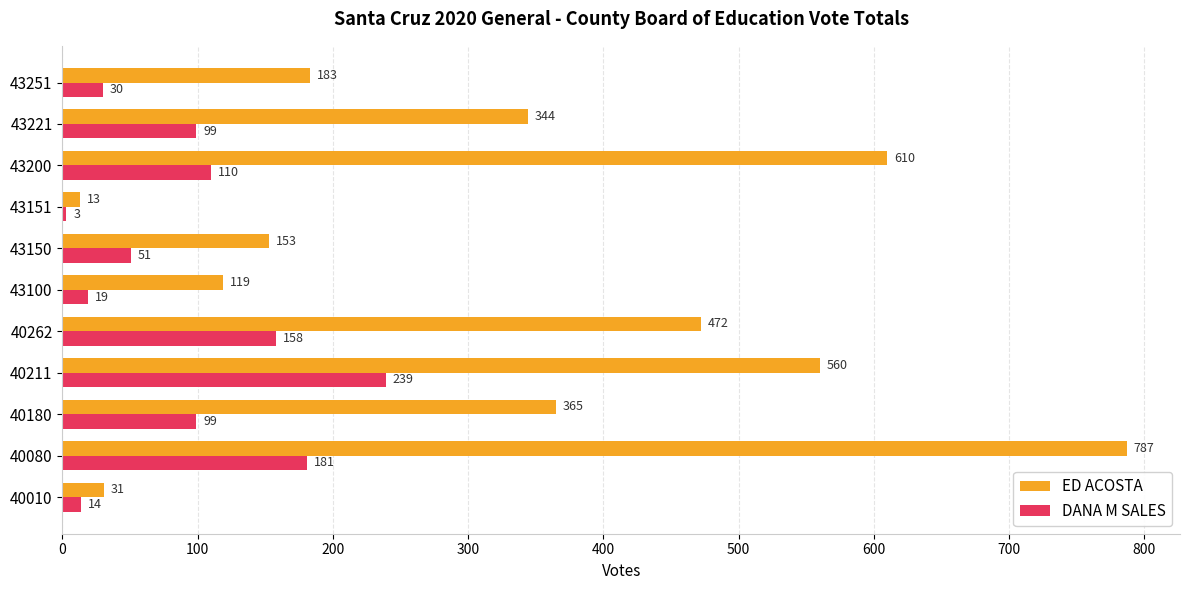

At how many categories does at least one series exceed 645?

1